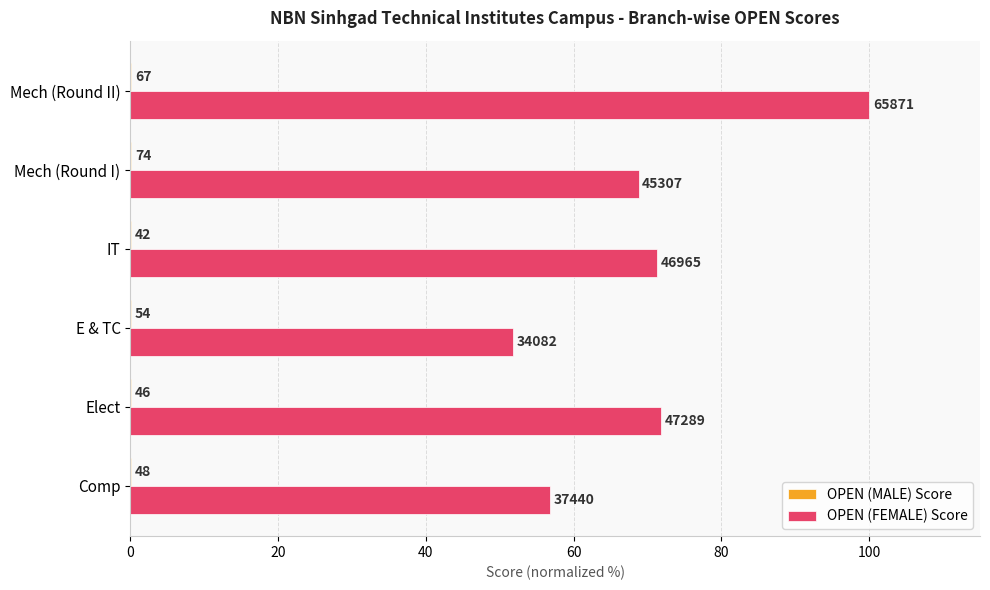

What is the minimum value shown in the chart?

0.1